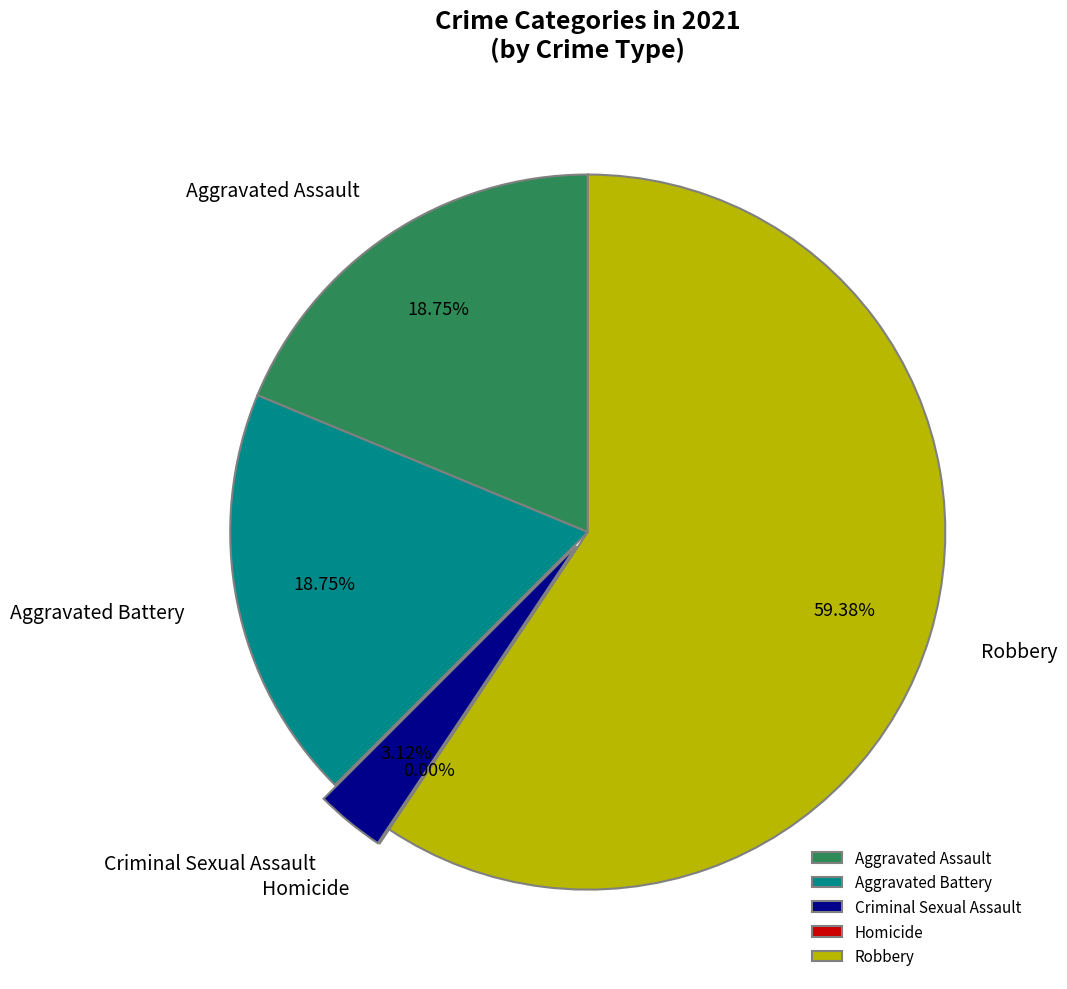

Rank the categories by value from lowest to highest.

Homicide, Criminal Sexual Assault, Aggravated Assault, Aggravated Battery, Robbery